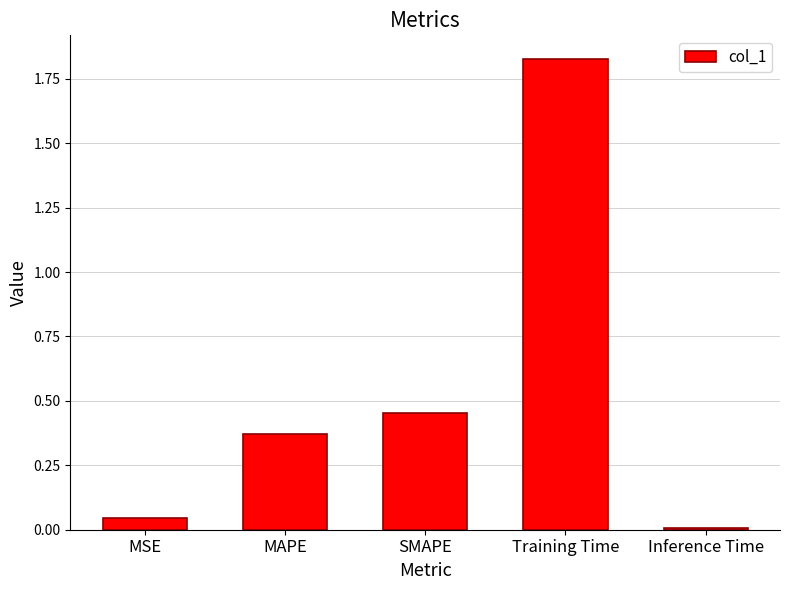

Which label corresponds to the smallest value in the chart?

Inference Time